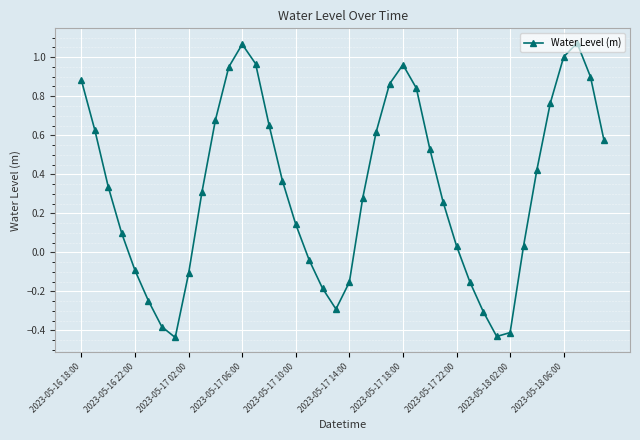

How many values exceed 0?

27